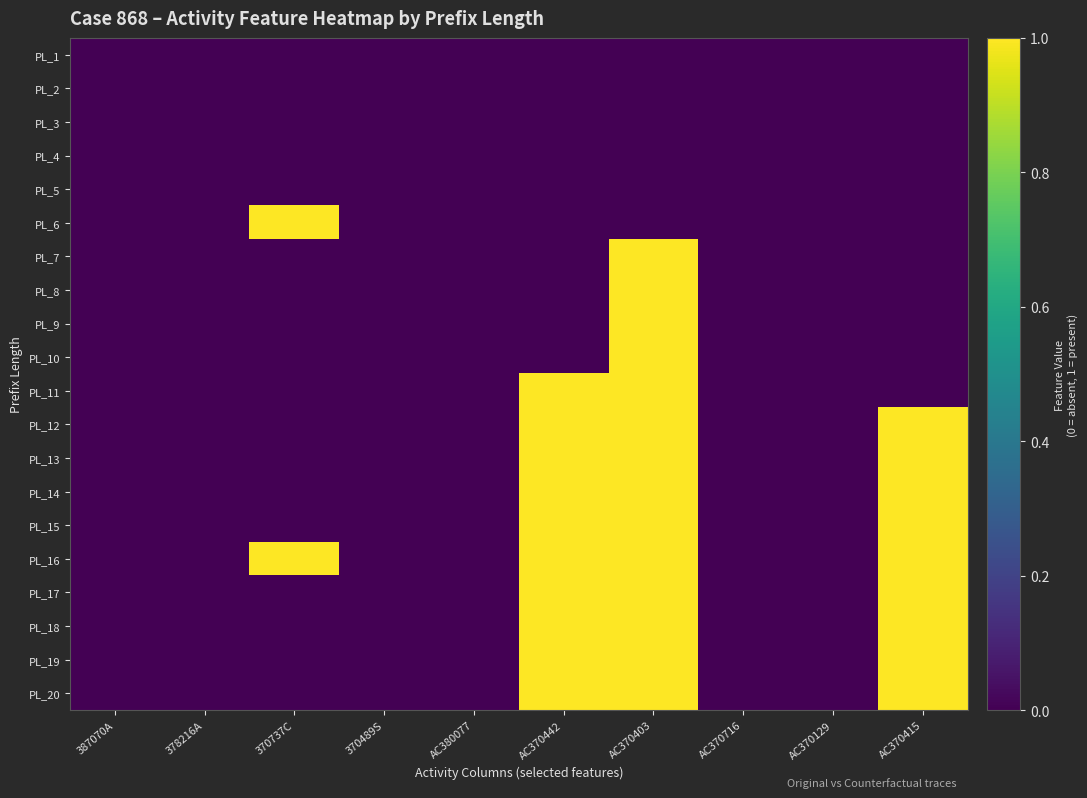

Reading left to right, what are all the values shown in this chart?

PL_1: 387070A=0	378216A=0	370737C=0	370489S=0	AC380077=0	AC370442=0	AC370403=0	AC370716=0	AC370129=0	AC370415=0
PL_2: 387070A=0	378216A=0	370737C=0	370489S=0	AC380077=0	AC370442=0	AC370403=0	AC370716=0	AC370129=0	AC370415=0
PL_3: 387070A=0	378216A=0	370737C=0	370489S=0	AC380077=0	AC370442=0	AC370403=0	AC370716=0	AC370129=0	AC370415=0
PL_4: 387070A=0	378216A=0	370737C=0	370489S=0	AC380077=0	AC370442=0	AC370403=0	AC370716=0	AC370129=0	AC370415=0
PL_5: 387070A=0	378216A=0	370737C=0	370489S=0	AC380077=0	AC370442=0	AC370403=0	AC370716=0	AC370129=0	AC370415=0
PL_6: 387070A=0	378216A=0	370737C=1	370489S=0	AC380077=0	AC370442=0	AC370403=0	AC370716=0	AC370129=0	AC370415=0
PL_7: 387070A=0	378216A=0	370737C=0	370489S=0	AC380077=0	AC370442=0	AC370403=1	AC370716=0	AC370129=0	AC370415=0
PL_8: 387070A=0	378216A=0	370737C=0	370489S=0	AC380077=0	AC370442=0	AC370403=1	AC370716=0	AC370129=0	AC370415=0
PL_9: 387070A=0	378216A=0	370737C=0	370489S=0	AC380077=0	AC370442=0	AC370403=1	AC370716=0	AC370129=0	AC370415=0
PL_10: 387070A=0	378216A=0	370737C=0	370489S=0	AC380077=0	AC370442=0	AC370403=1	AC370716=0	AC370129=0	AC370415=0
PL_11: 387070A=0	378216A=0	370737C=0	370489S=0	AC380077=0	AC370442=1	AC370403=1	AC370716=0	AC370129=0	AC370415=0
PL_12: 387070A=0	378216A=0	370737C=0	370489S=0	AC380077=0	AC370442=1	AC370403=1	AC370716=0	AC370129=0	AC370415=1
PL_13: 387070A=0	378216A=0	370737C=0	370489S=0	AC380077=0	AC370442=1	AC370403=1	AC370716=0	AC370129=0	AC370415=1
PL_14: 387070A=0	378216A=0	370737C=0	370489S=0	AC380077=0	AC370442=1	AC370403=1	AC370716=0	AC370129=0	AC370415=1
PL_15: 387070A=0	378216A=0	370737C=0	370489S=0	AC380077=0	AC370442=1	AC370403=1	AC370716=0	AC370129=0	AC370415=1
PL_16: 387070A=0	378216A=0	370737C=1	370489S=0	AC380077=0	AC370442=1	AC370403=1	AC370716=0	AC370129=0	AC370415=1
PL_17: 387070A=0	378216A=0	370737C=0	370489S=0	AC380077=0	AC370442=1	AC370403=1	AC370716=0	AC370129=0	AC370415=1
PL_18: 387070A=0	378216A=0	370737C=0	370489S=0	AC380077=0	AC370442=1	AC370403=1	AC370716=0	AC370129=0	AC370415=1
PL_19: 387070A=0	378216A=0	370737C=0	370489S=0	AC380077=0	AC370442=1	AC370403=1	AC370716=0	AC370129=0	AC370415=1
PL_20: 387070A=0	378216A=0	370737C=0	370489S=0	AC380077=0	AC370442=1	AC370403=1	AC370716=0	AC370129=0	AC370415=1